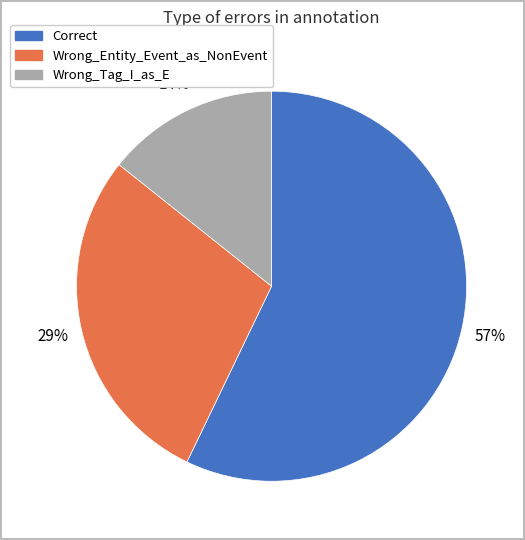

Does any single category account for the majority?

Yes